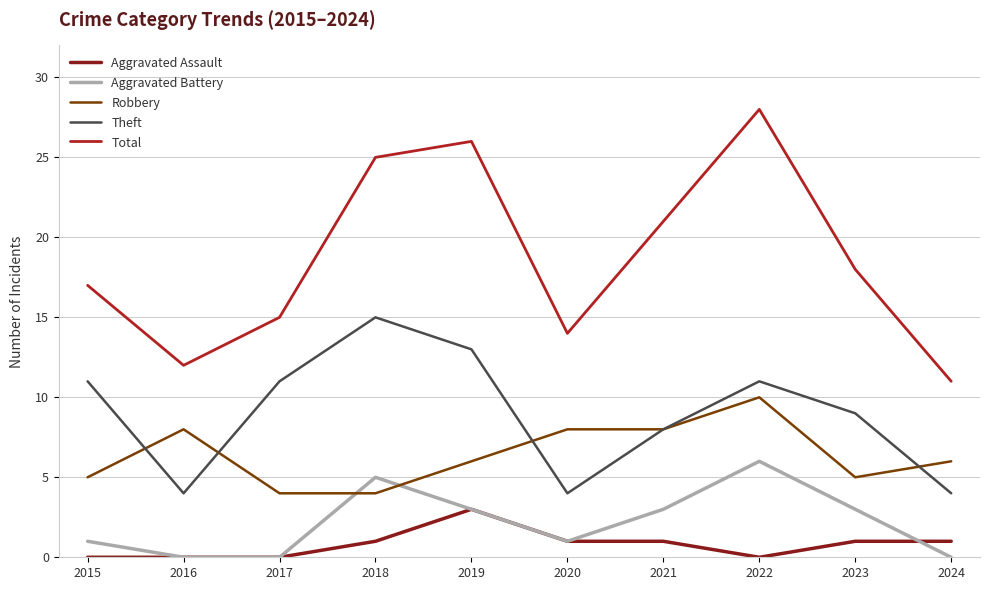

Reading right to left, list all the values displayed in this chart.

Aggravated Assault: 2024=1	2023=1	2022=0	2021=1	2020=1	2019=3	2018=1	2017=0	2016=0	2015=0
Aggravated Battery: 2024=0	2023=3	2022=6	2021=3	2020=1	2019=3	2018=5	2017=0	2016=0	2015=1
Robbery: 2024=6	2023=5	2022=10	2021=8	2020=8	2019=6	2018=4	2017=4	2016=8	2015=5
Theft: 2024=4	2023=9	2022=11	2021=8	2020=4	2019=13	2018=15	2017=11	2016=4	2015=11
Total: 2024=11	2023=18	2022=28	2021=21	2020=14	2019=26	2018=25	2017=15	2016=12	2015=17